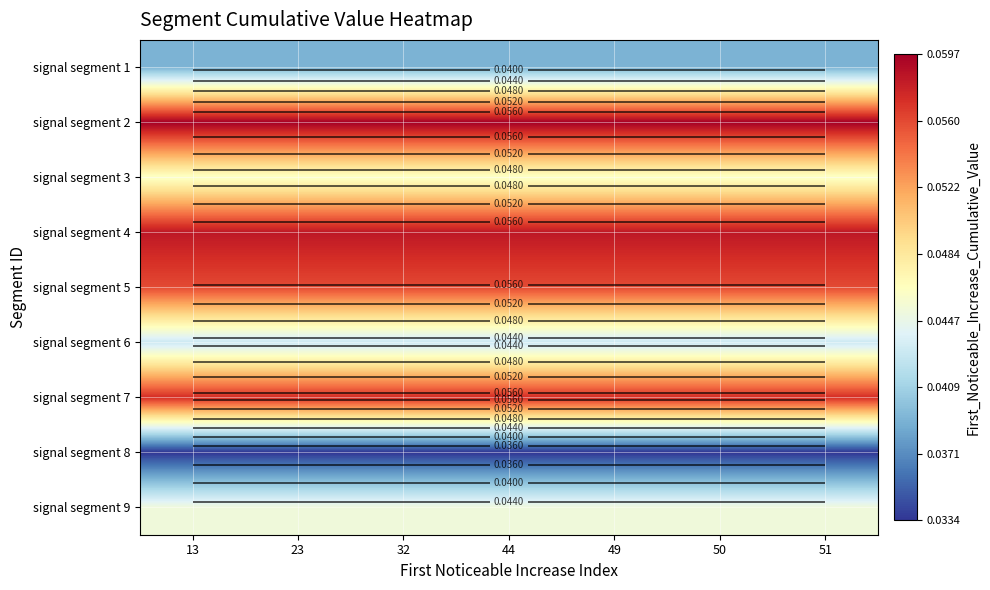

Between 44 and 50, which is larger?

44